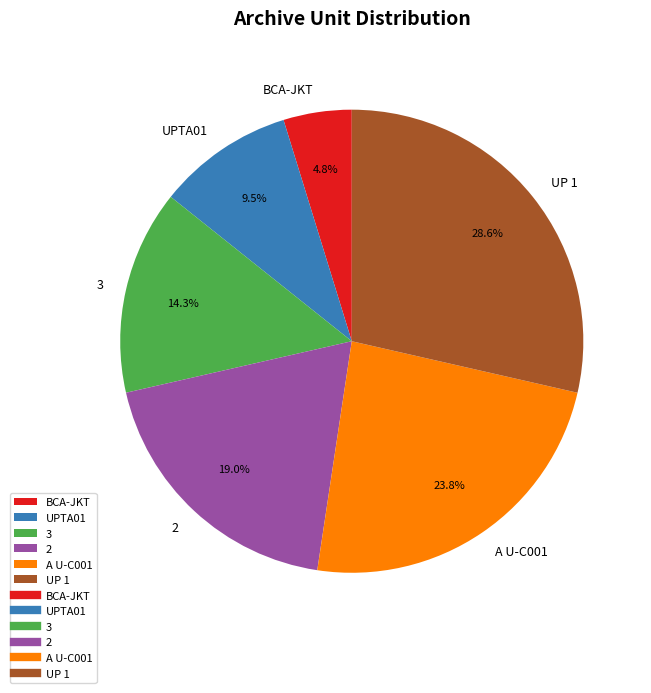

How many segments does this pie chart have?

6